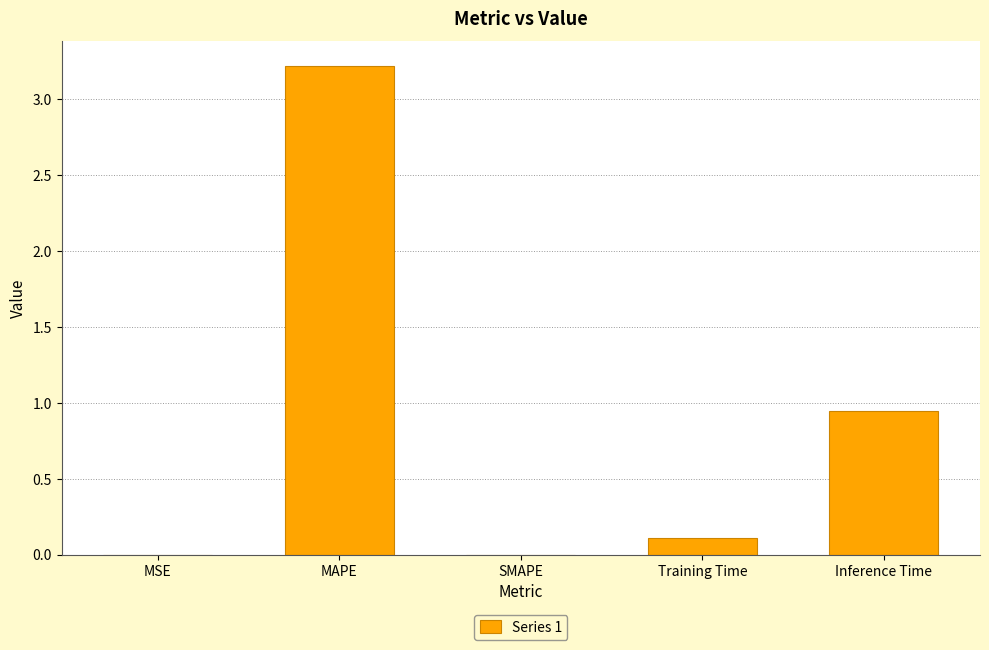

What is the sum of all values?

4.3